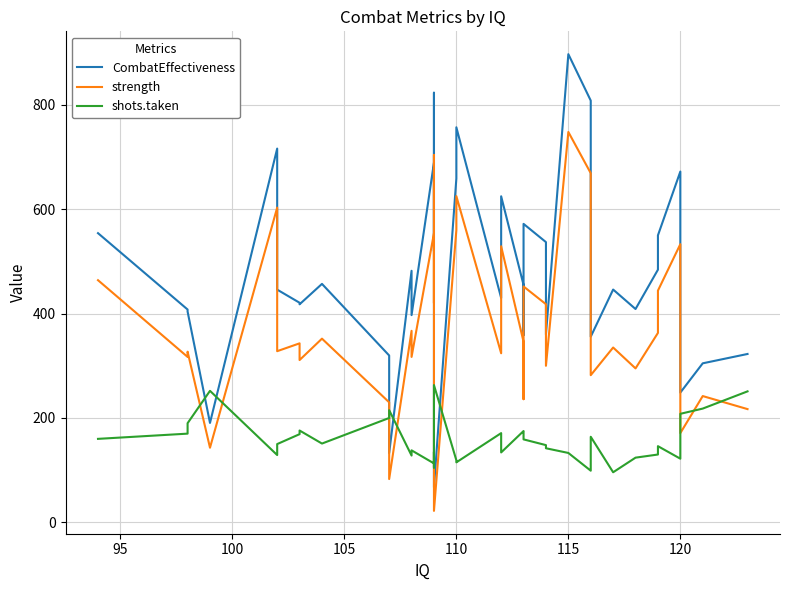

At how many categories does at least one series exceed 653?

8